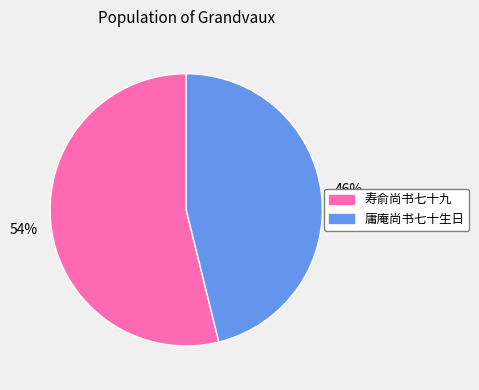

True or false: 寿俞尚书七十九 accounts for 62% of the total.

False